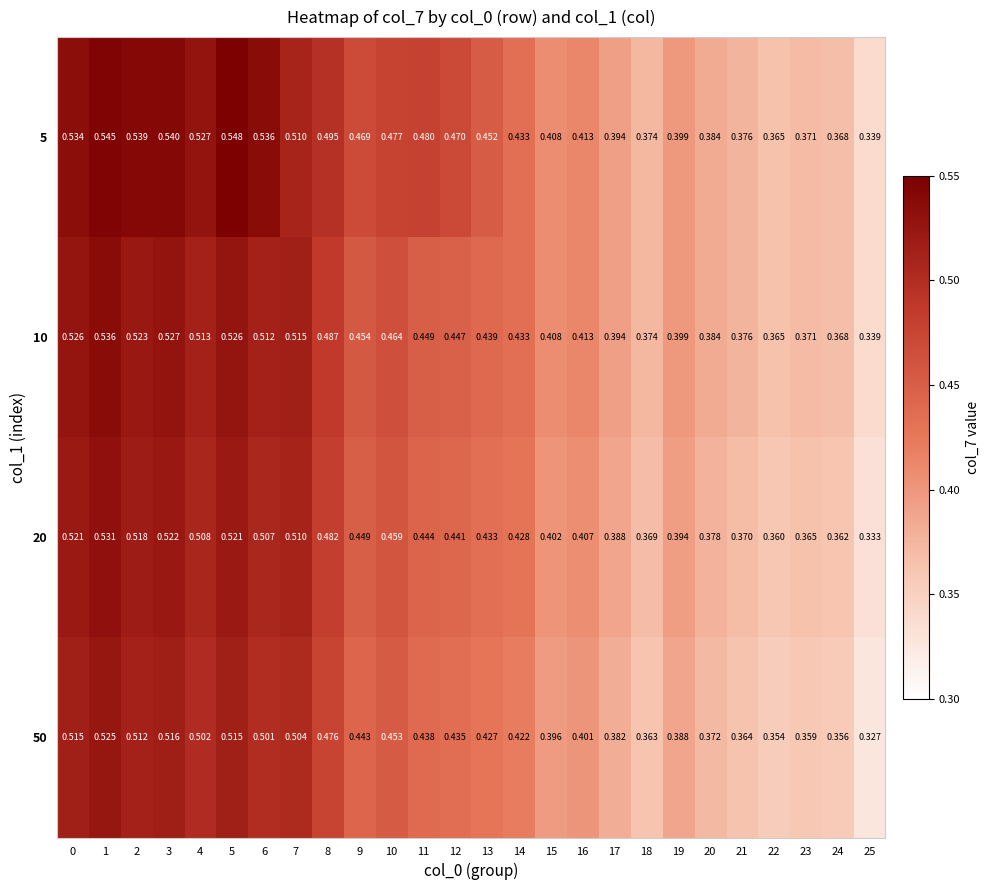

List the series in order of their overall mean, highest first.

5, 10, 20, 50